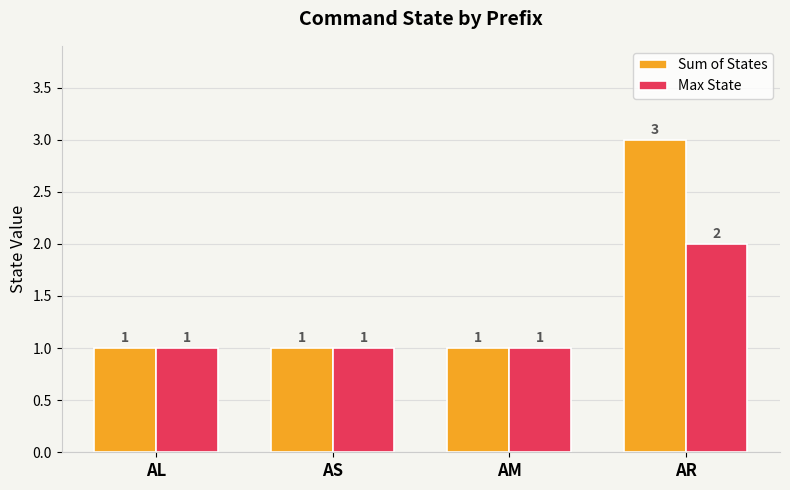

How many data points in Sum of States are above 1?

1